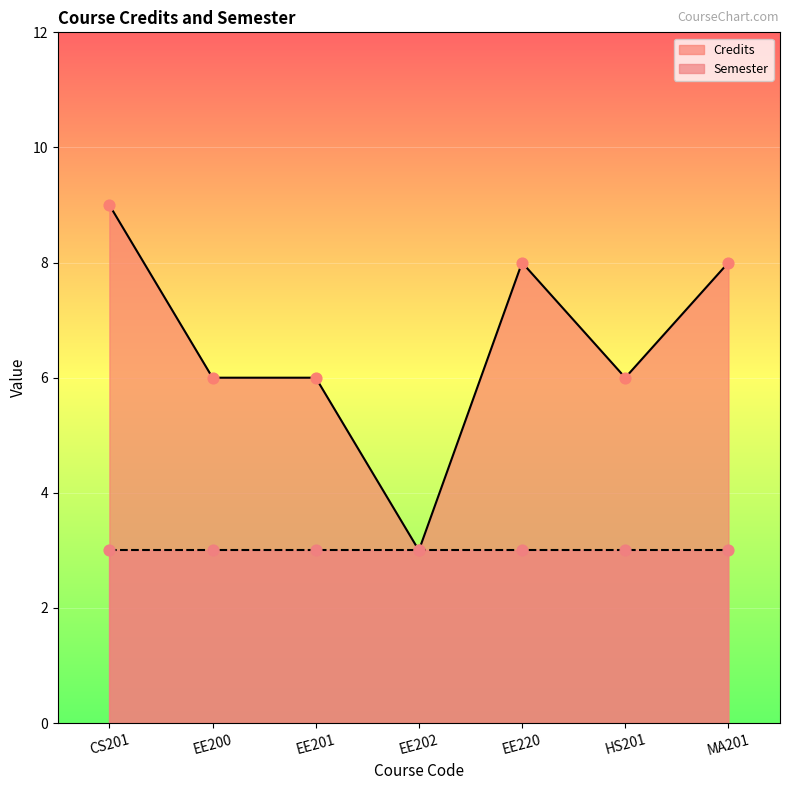

Approximately how many times larger is the value at MA201 compared to EE200?

1.3